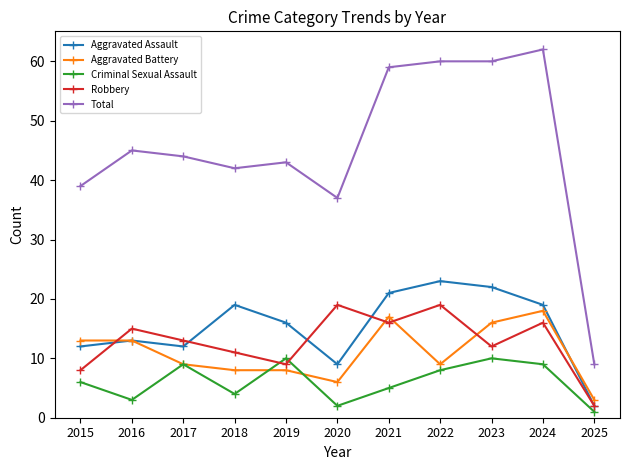

At which category does the chart reach its minimum across all series?

2025